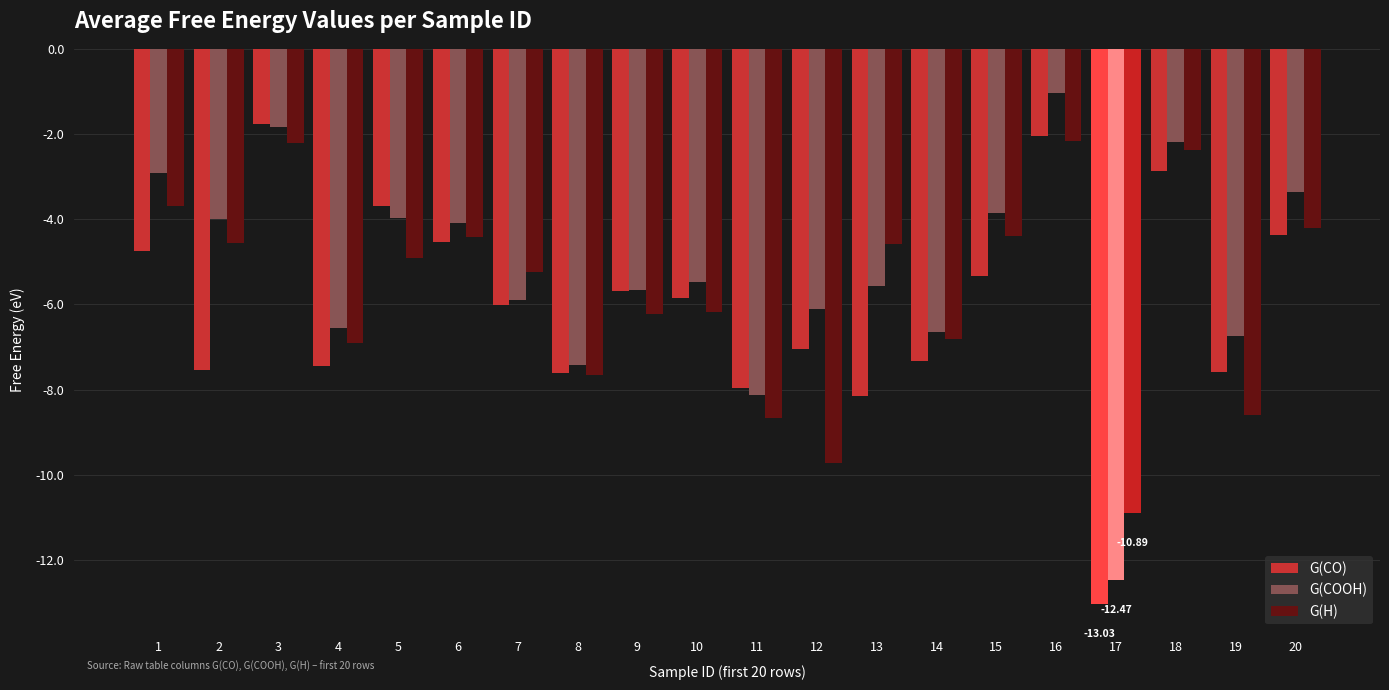

True or false: G(COOH) has a value of -0.9 at 3.

False